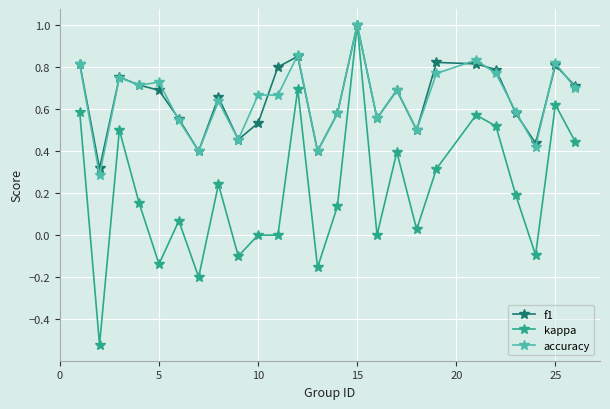

Which series has the largest range (max minus min)?

kappa